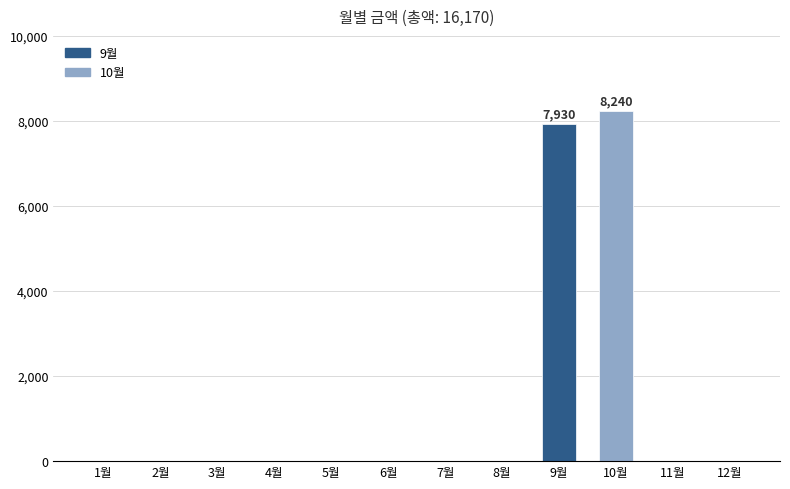

Which category has the highest value across all series?

10월